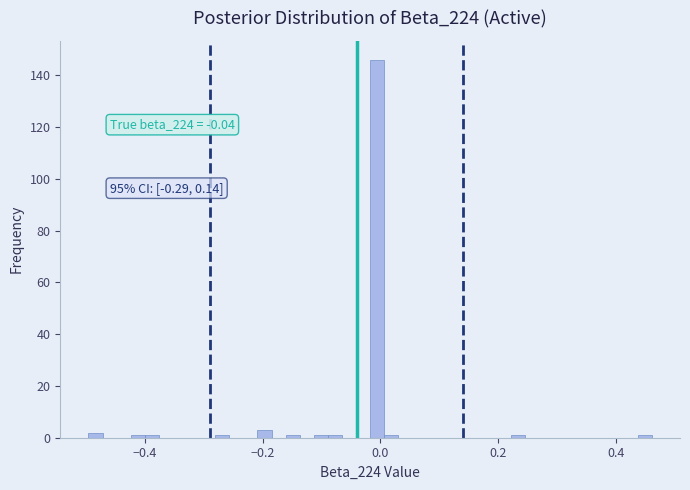

Around what value on the x-axis is the tallest bar? Give the approximate position of its centre, as read against the axis.

0.00